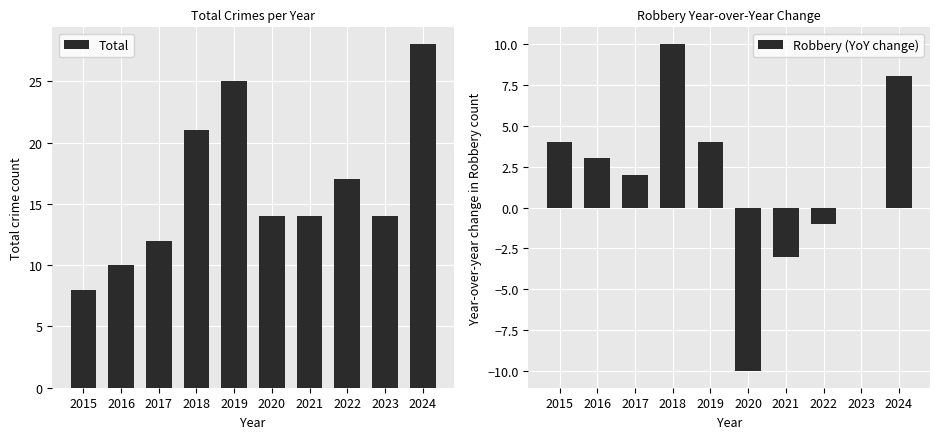

Which has a higher value, 2017 or 2021?

2021